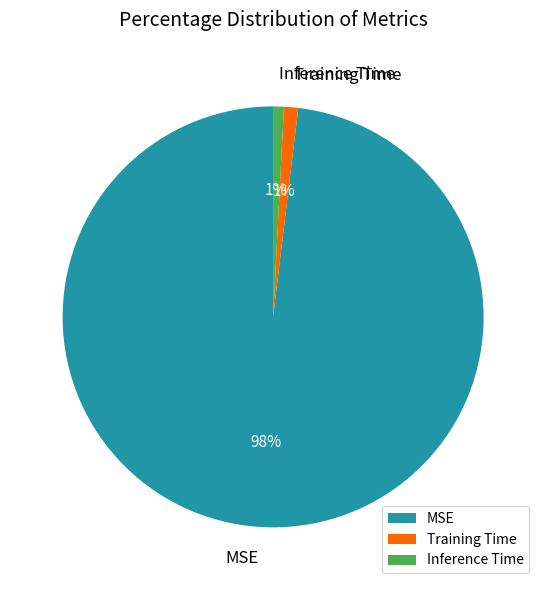

Which has a higher value, MSE or Training Time?

MSE